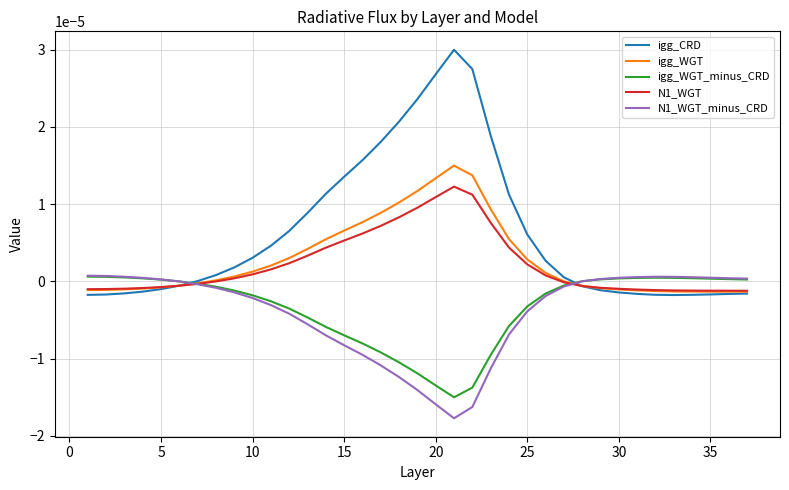

Which series has the largest range (max minus min)?

igg_CRD